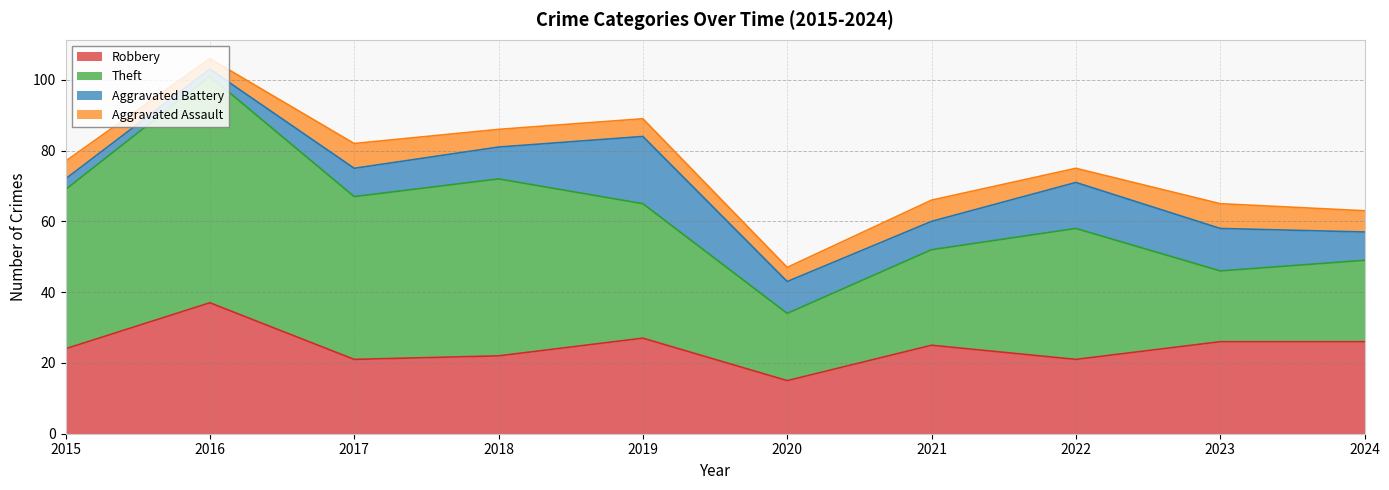

True or false: Aggravated Assault and Robbery intersect in this chart.

False